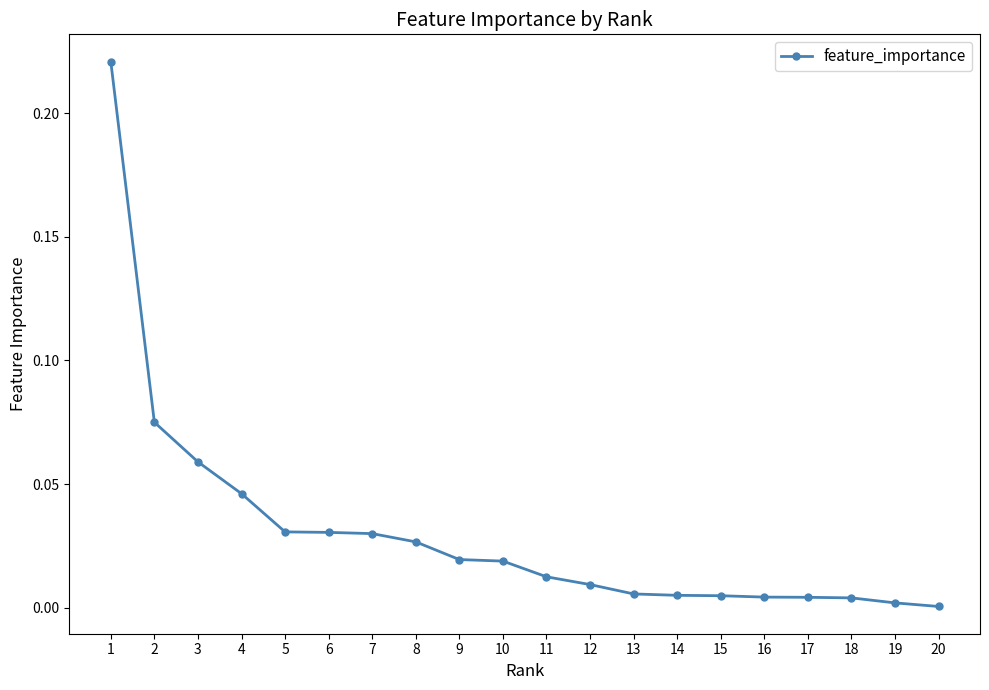

Between 9 and 13, which is larger?

9